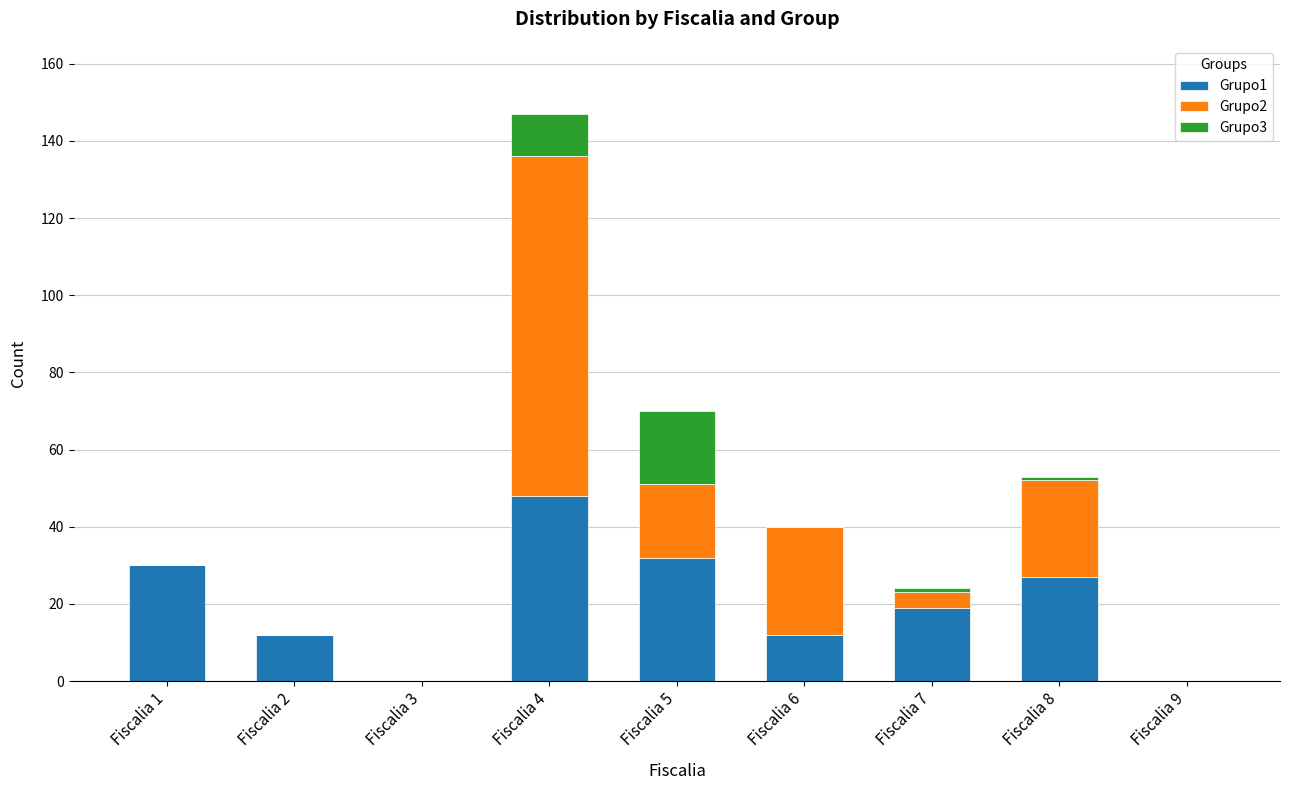

At which category is the sum across all series the highest?

Fiscalia 4